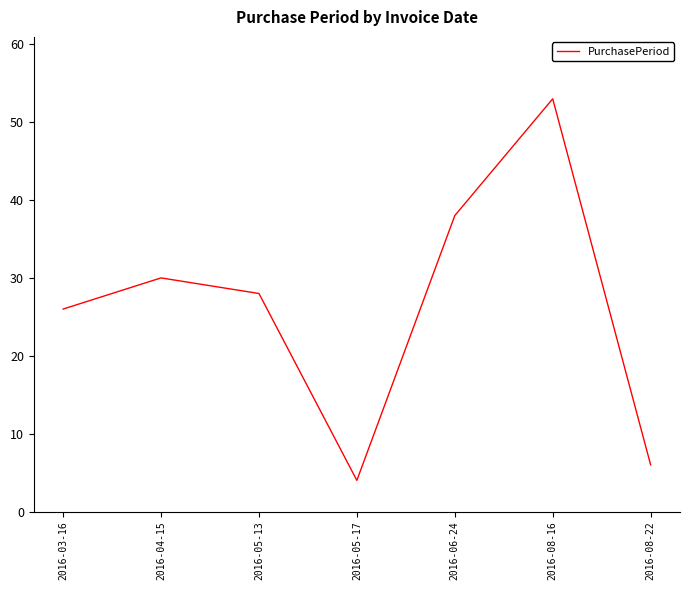

Is this an area chart (filled region under the line)?

No